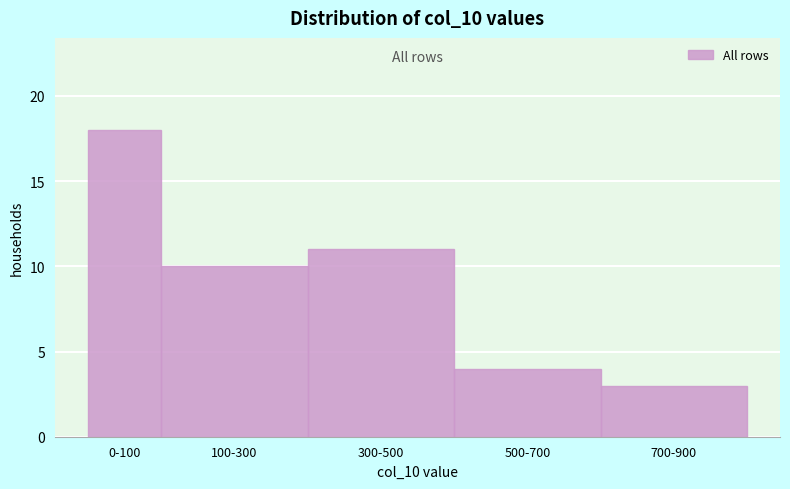

Reading right to left, what are all the values shown in this chart?

3	4	11	10	18